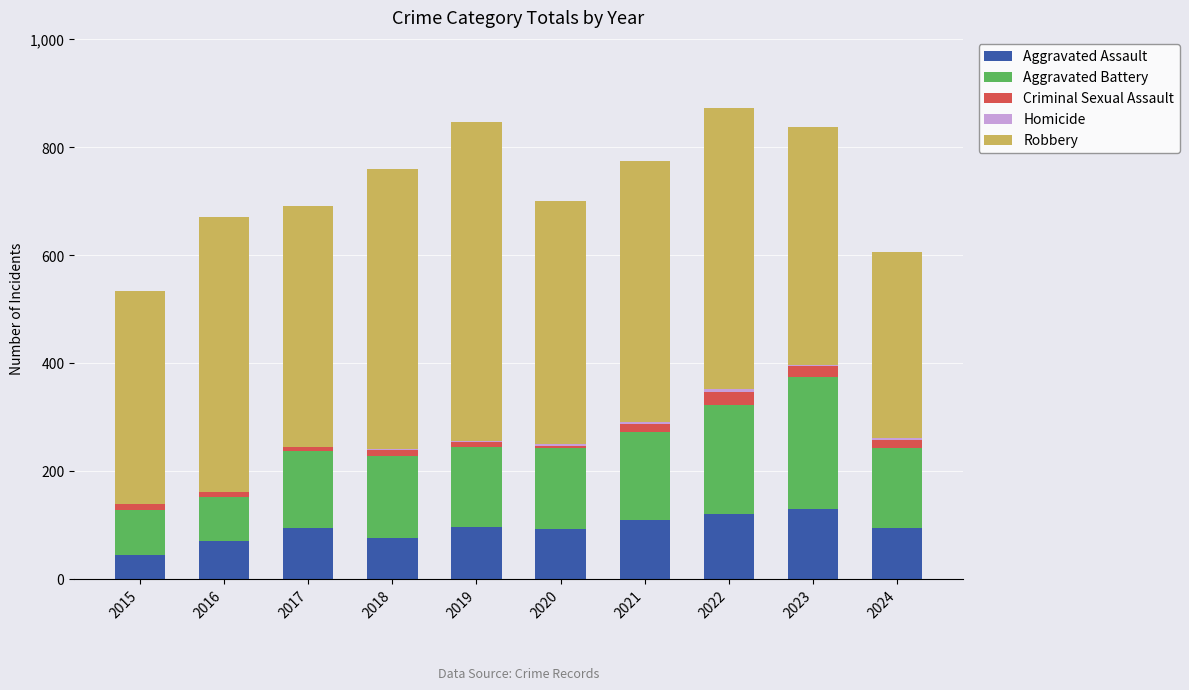

Is it true that Aggravated Assault equals 19 at 2017?

False